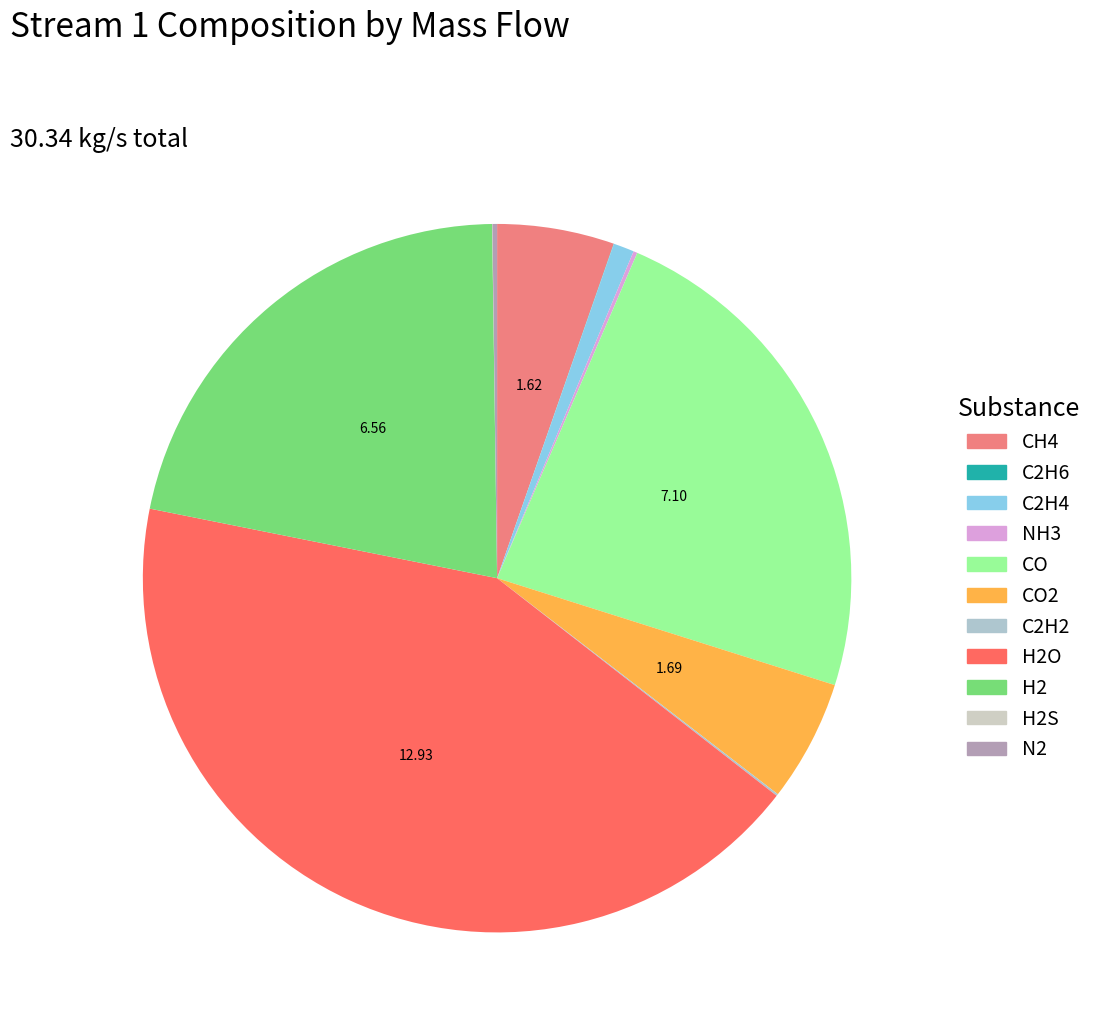

To the nearest percent, what is the average slice percentage?

9%